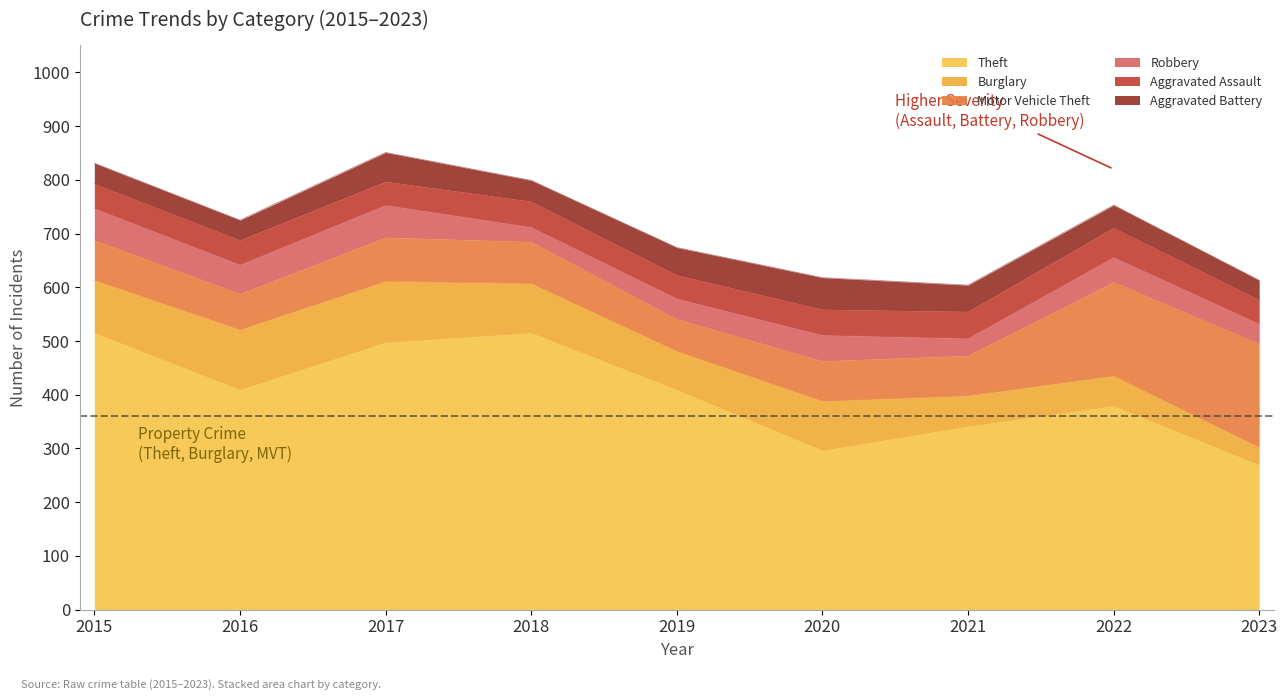

True or false: Theft and Aggravated Battery cross at least once.

False